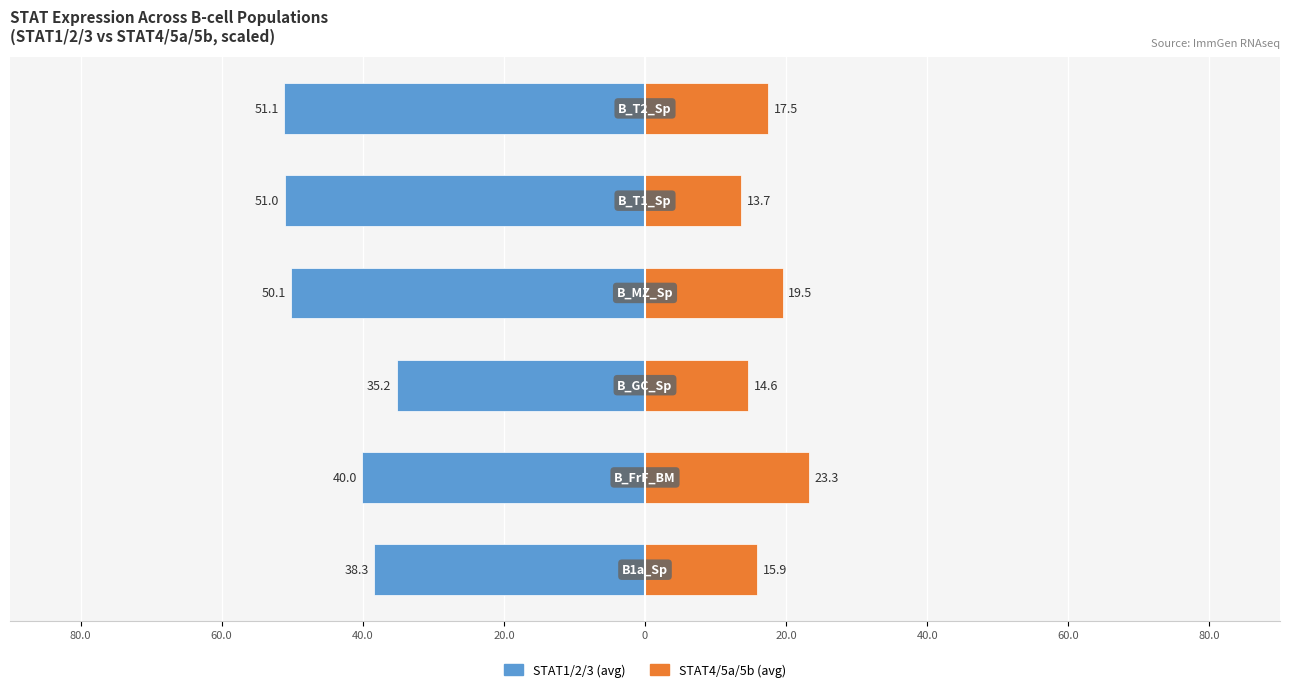

What is the total value across all series at 0?

-37.3